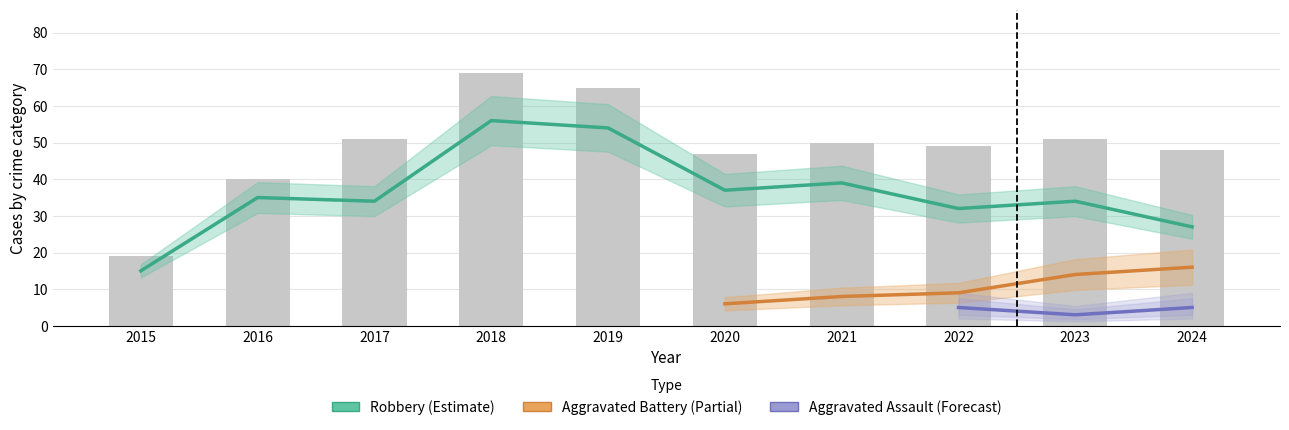

What is the value of the Aggravated Battery bar at the 8th from the left?

9